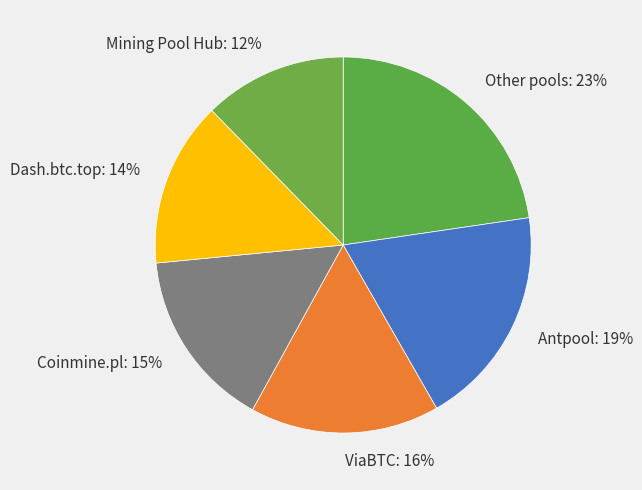

Rank the categories by value from highest to lowest.

Other pools: 23%, Antpool: 19%, ViaBTC: 16%, Coinmine.pl: 15%, Dash.btc.top: 14%, Mining Pool Hub: 12%